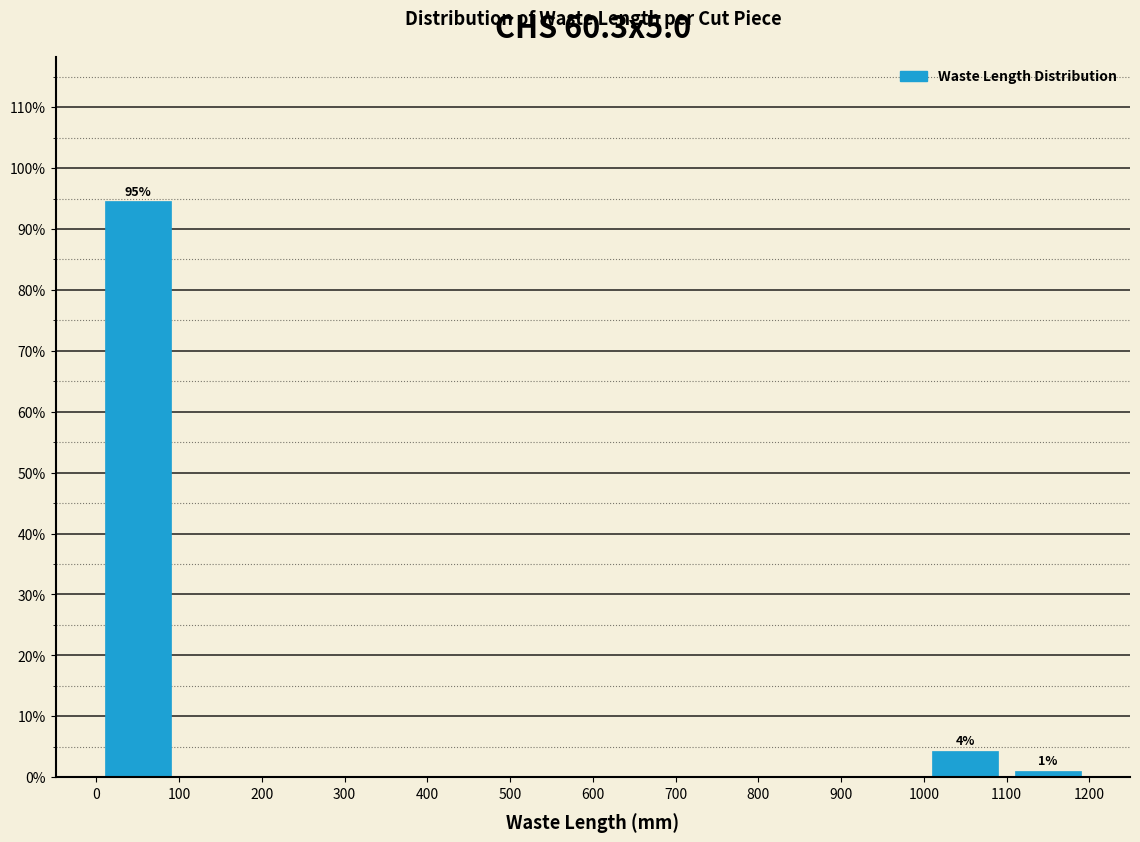

Over which range of the x-axis is the bar tallest?

0 to 100